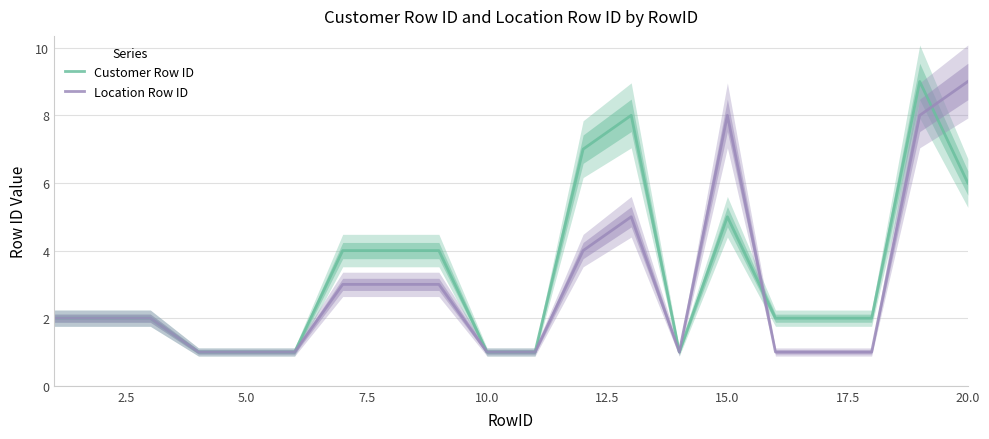

What is the maximum value for Customer Row ID?

9